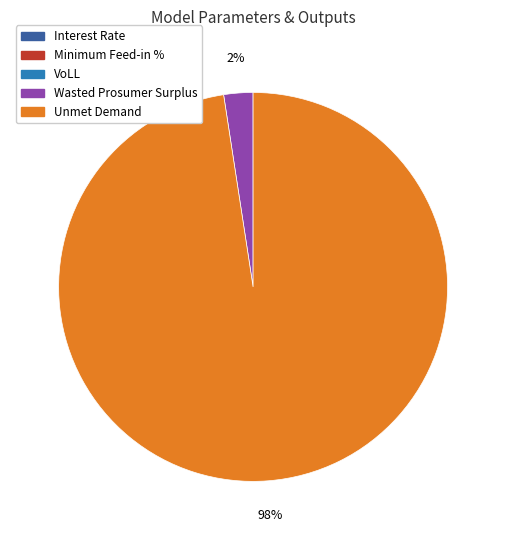

Which slice is the largest?

Unmet Demand